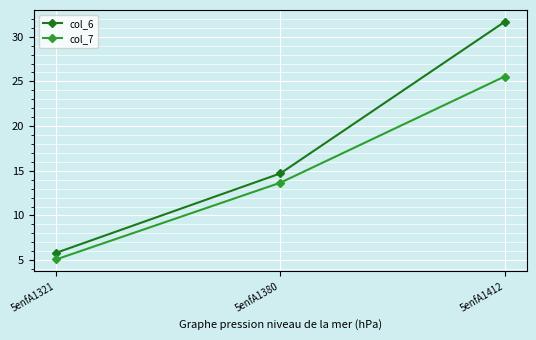

What is the approximate value of col_7 at 5enfA1321?

5.1